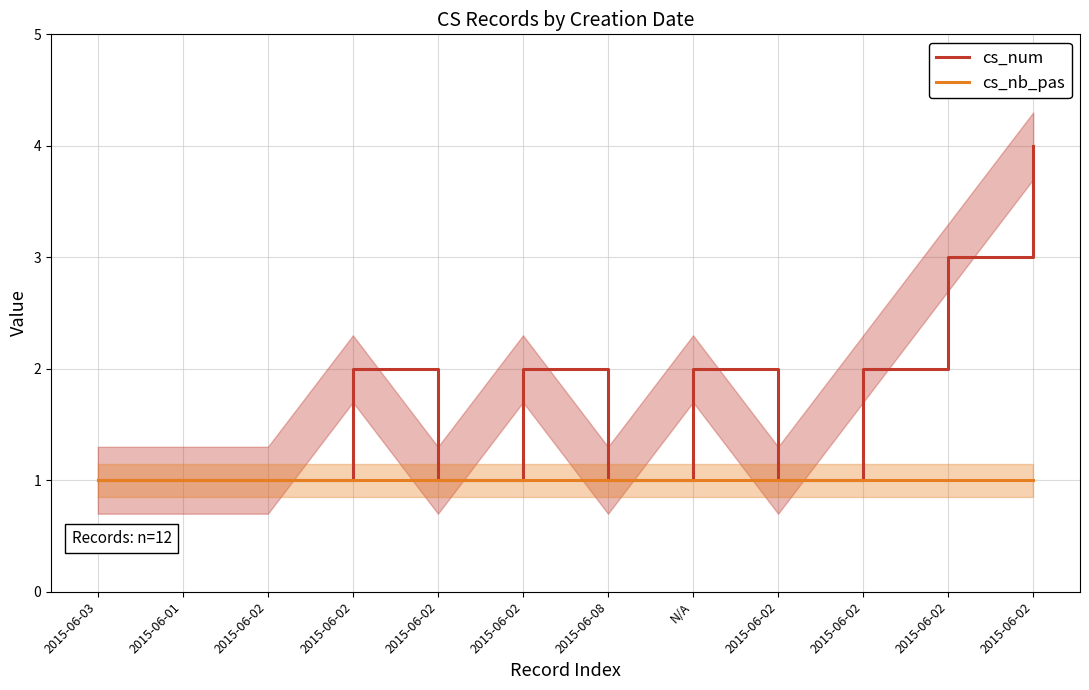

List the series in order of their overall mean, highest first.

cs_num, cs_nb_pas